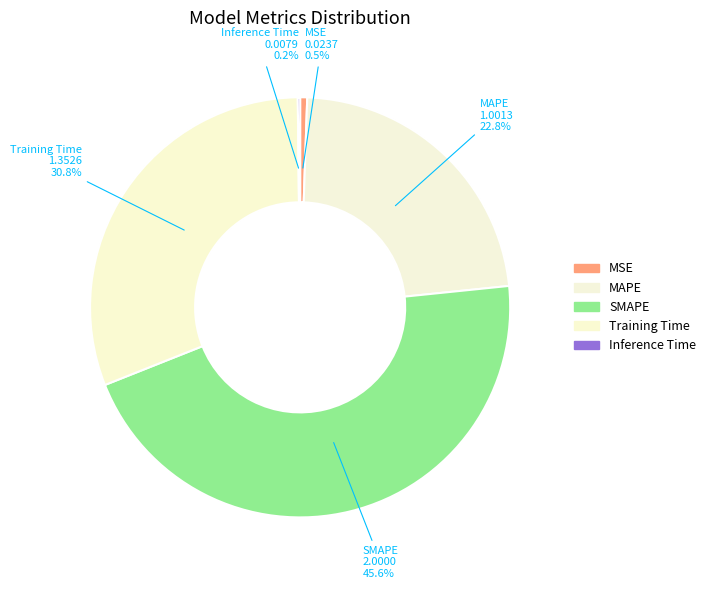

Does MSE account for over 50% of the chart?

No